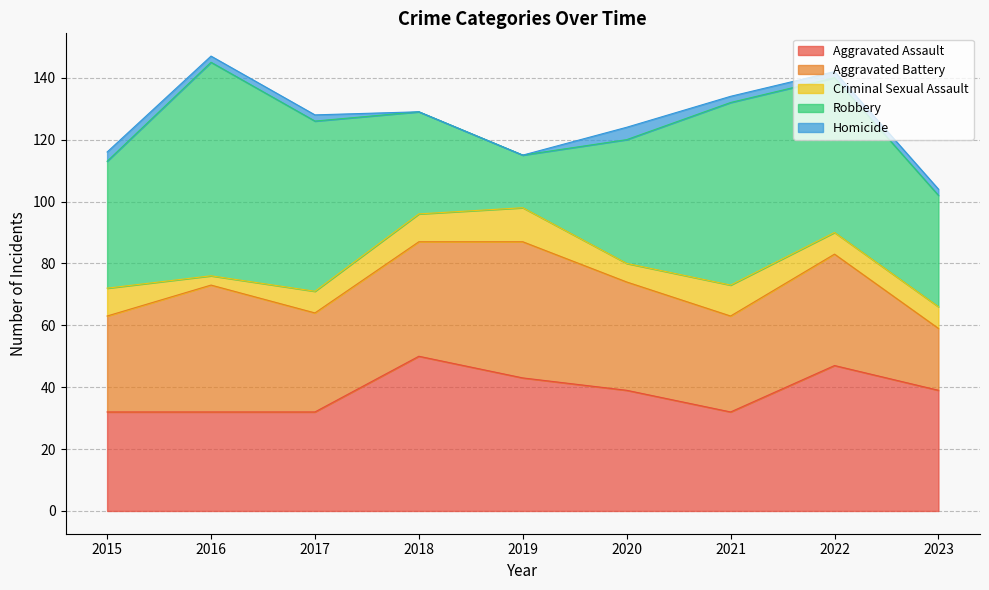

What is the difference between the second highest and second lowest values in the Robbery series?

26